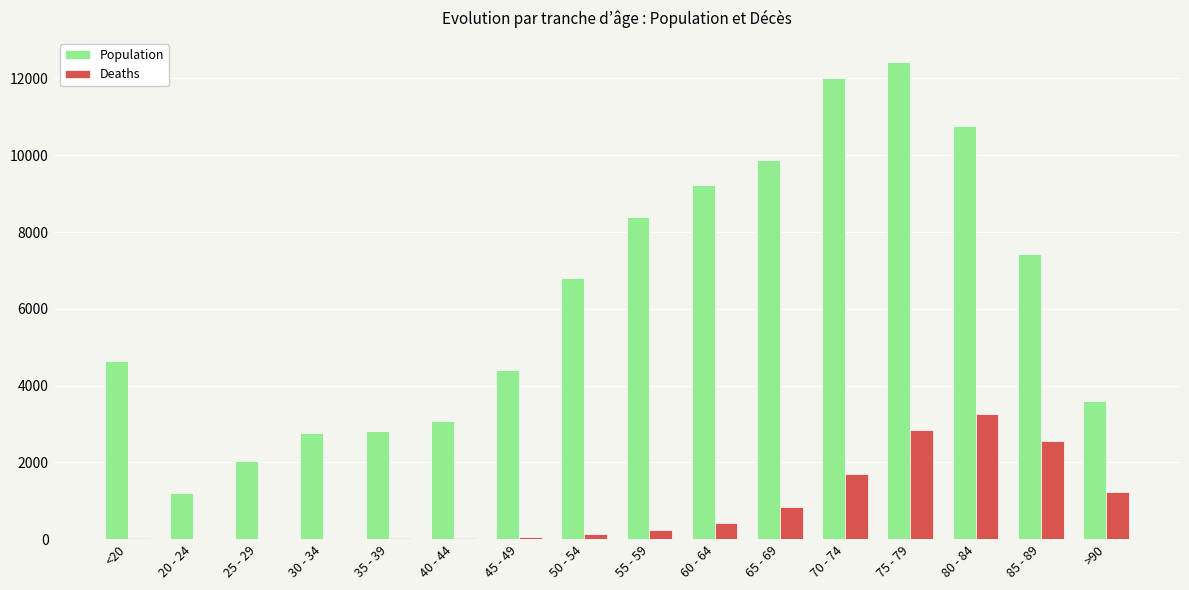

Which series has the widest spread of values?

Population